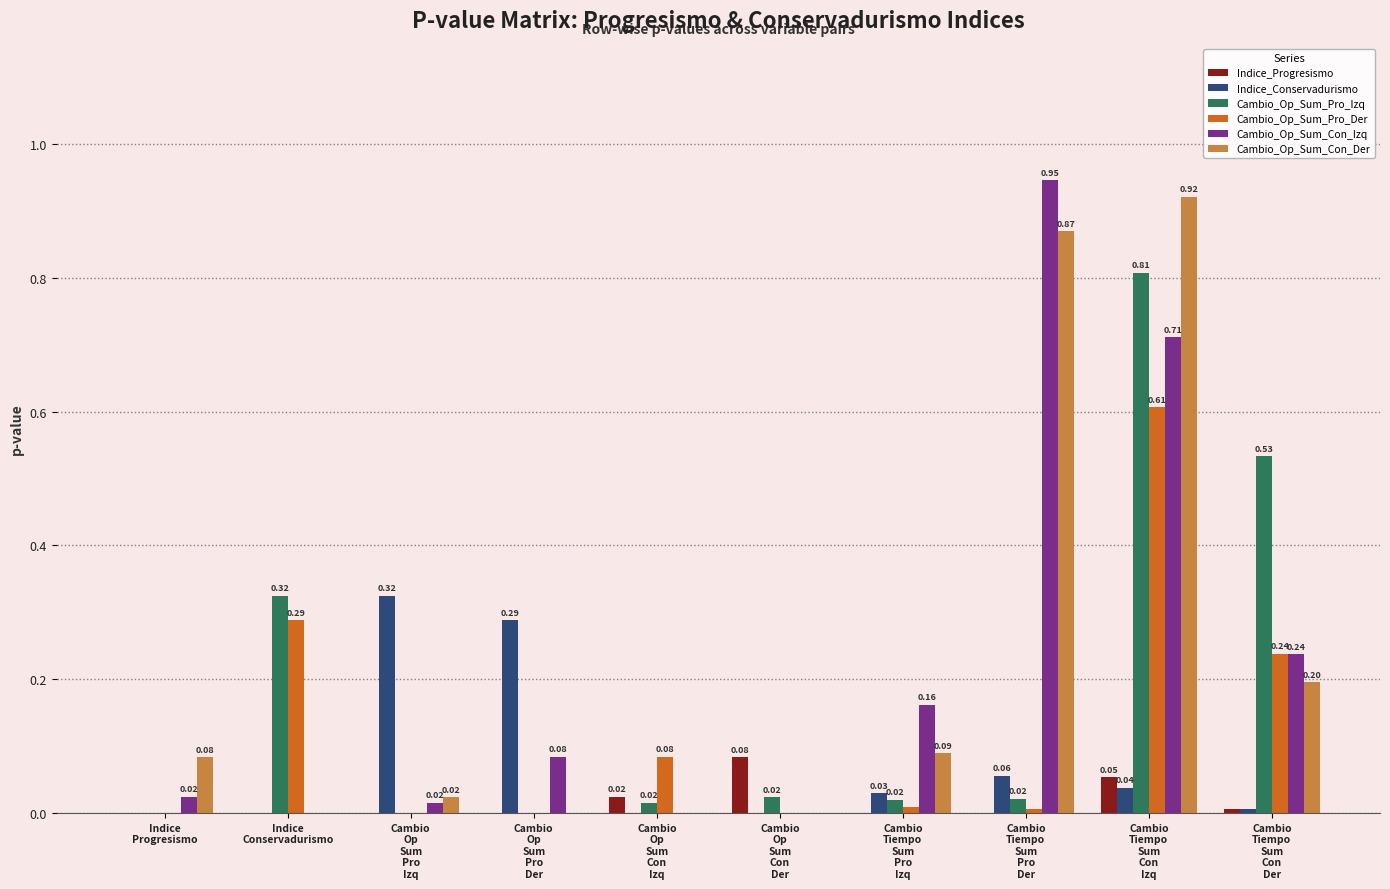

What is the sum of all Cambio_Op_Sum_Con_Der values?

2.2